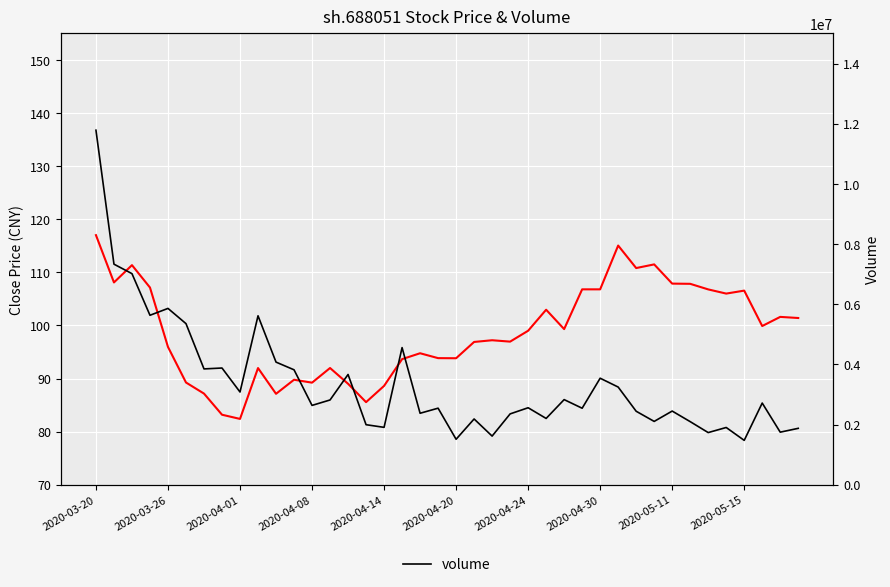

True or false: volume and close cross at least once.

False